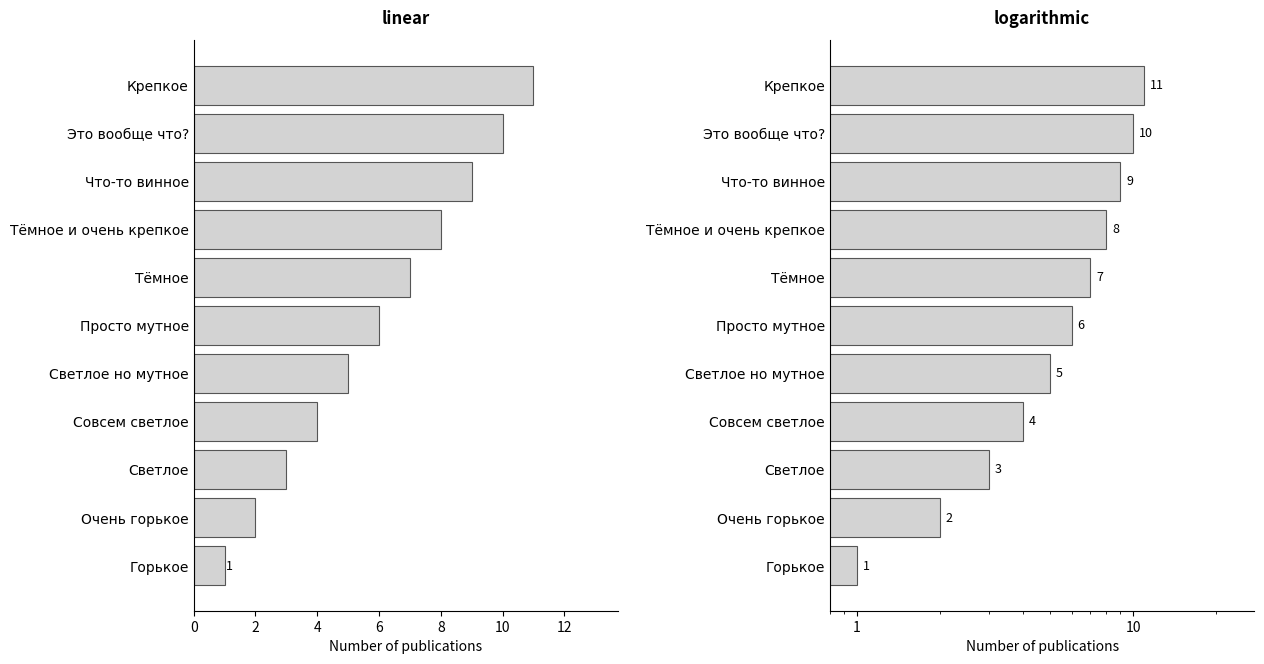

Reading left to right, transcribe all the data shown in this chart.

11	10	9	8	7	6	5	4	3	2	1